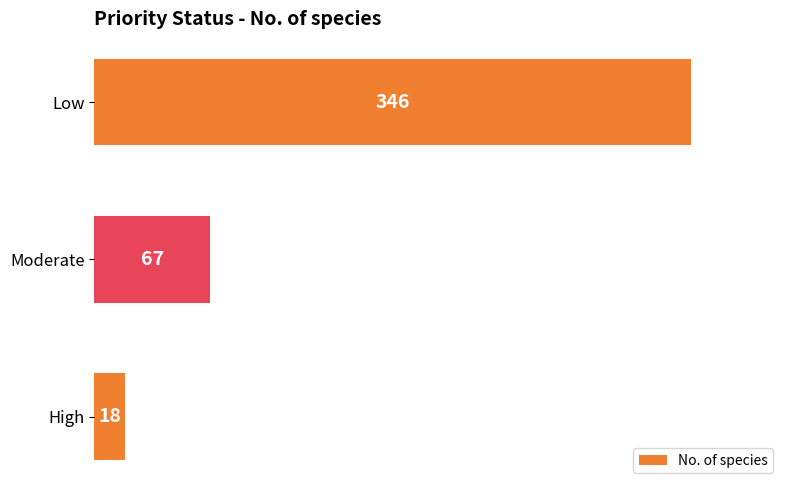

The chart shows a value of 18 at High. True or false?

True